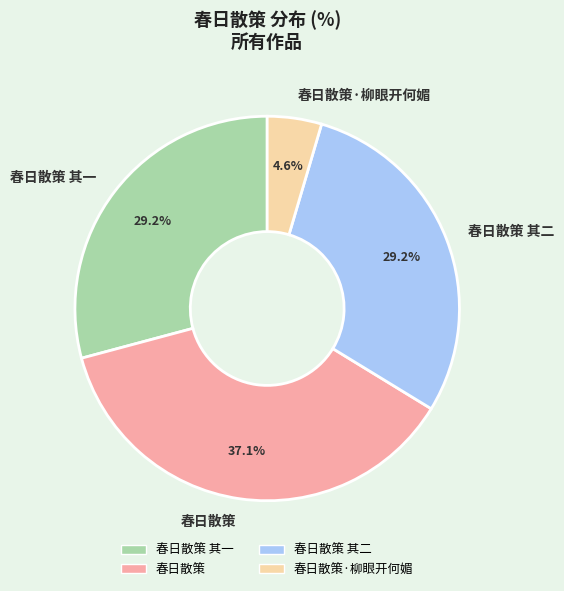

Which has a higher value, 春日散策 其二 or 春日散策?

春日散策